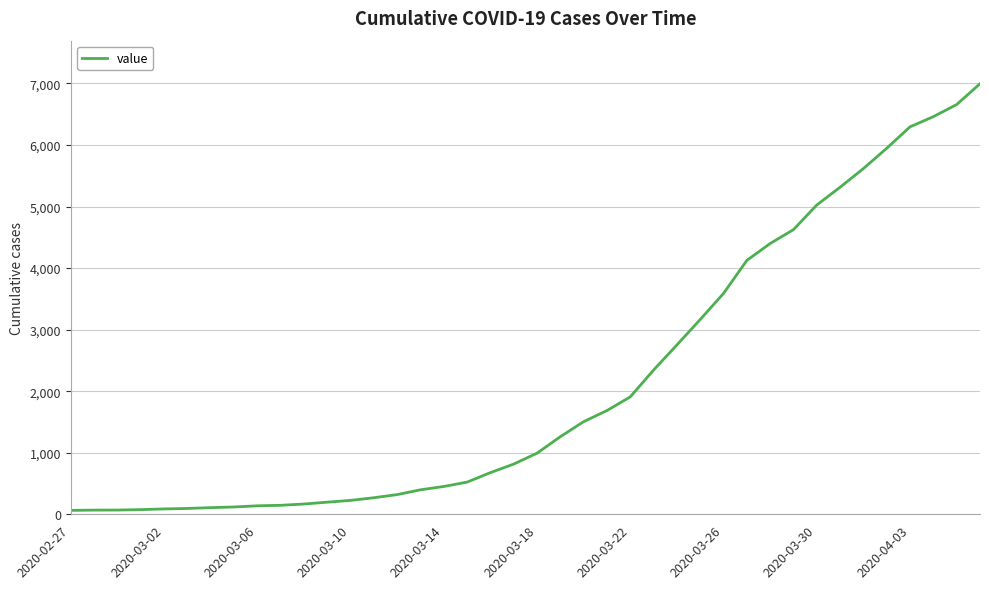

What is the difference between the maximum and minimum values?

6931